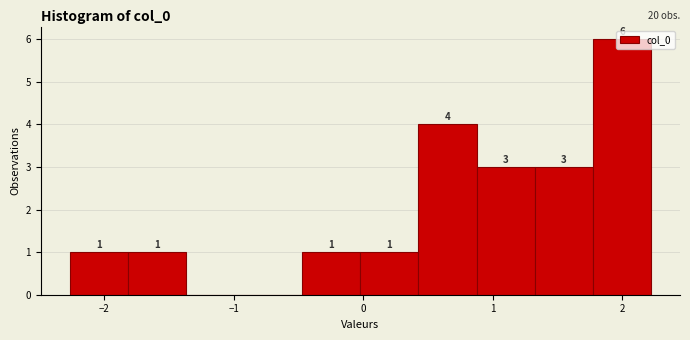

Over which range of the x-axis is the bar tallest?

1.8 to 2.2